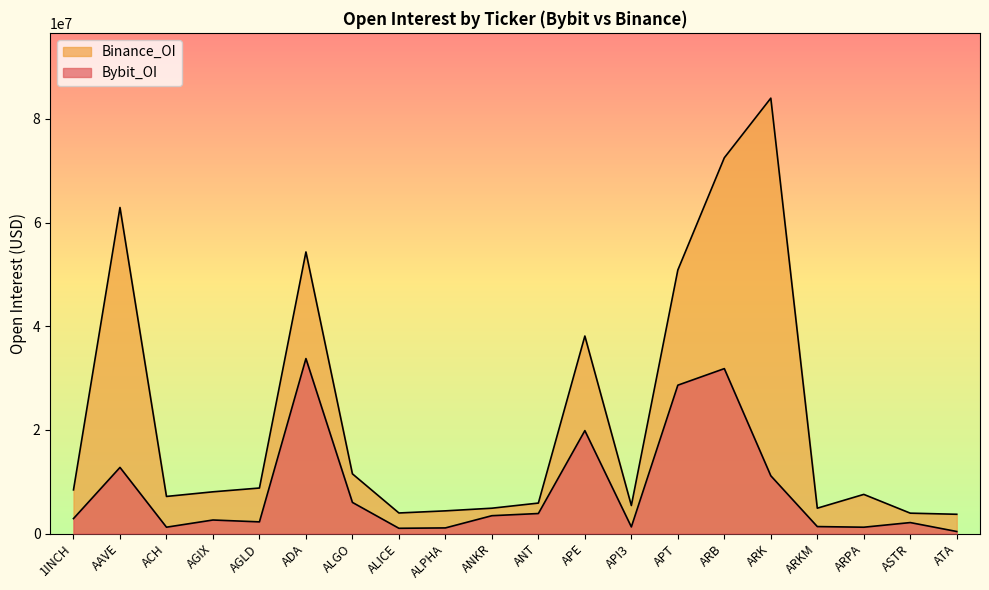

Reading left to right, list all the values displayed in this chart.

Bybit_OI: 2882484	12749805	1219231	2605603	2245468	33748228	5999574	1006846	1079117	3437233	3856297	19850469	1272329	28615539	31809962	11135958	1338858	1214311	2111589	388235
Binance_OI: 8419768	62895160	7151740	8044143	8774502	54317432	11510944	3961240	4370103	4881875	5871936	38097172	5403642	50834093	72490210	83989775	4883916	7546389	3925340	3709732